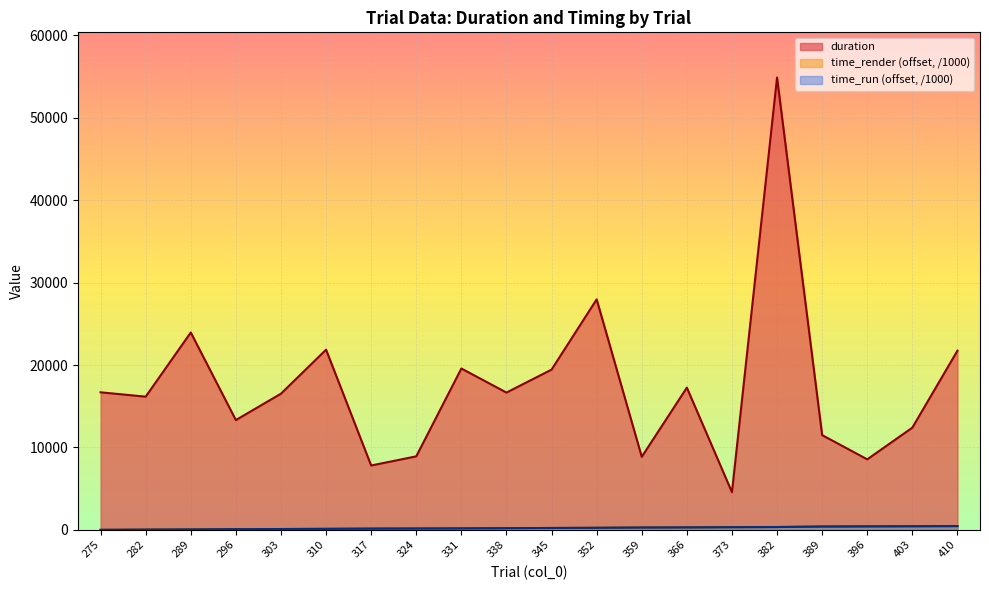

How many values in the time_run series are below 223?

10